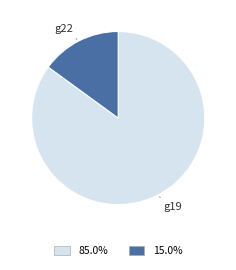

Between g22 and g19, which is larger?

g19